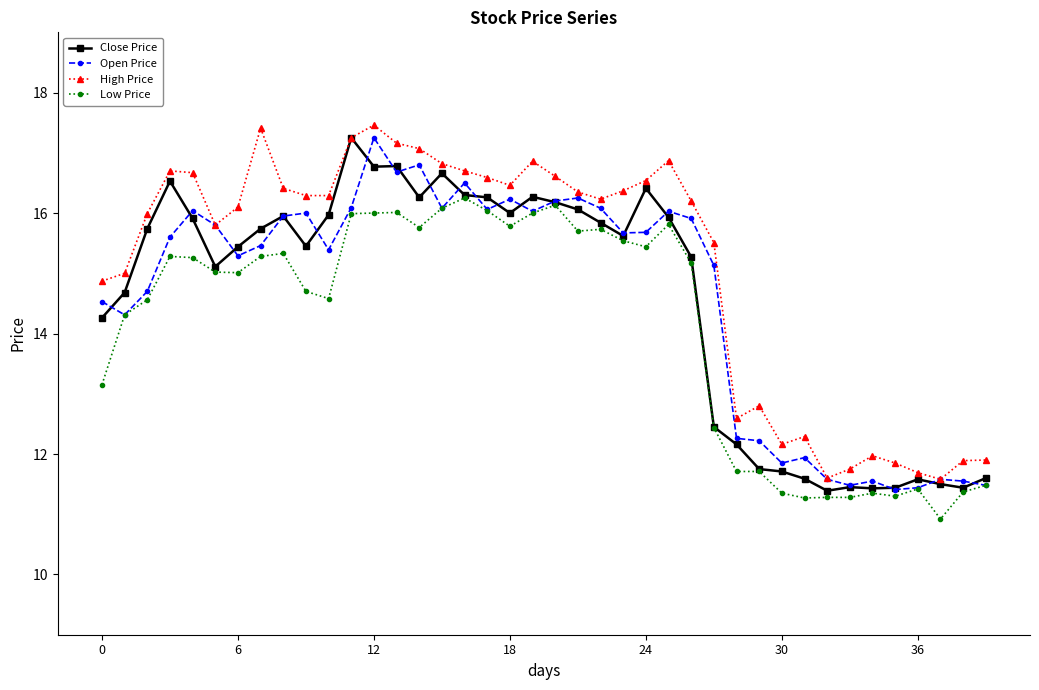

What is the minimum value shown in the chart?

10.9